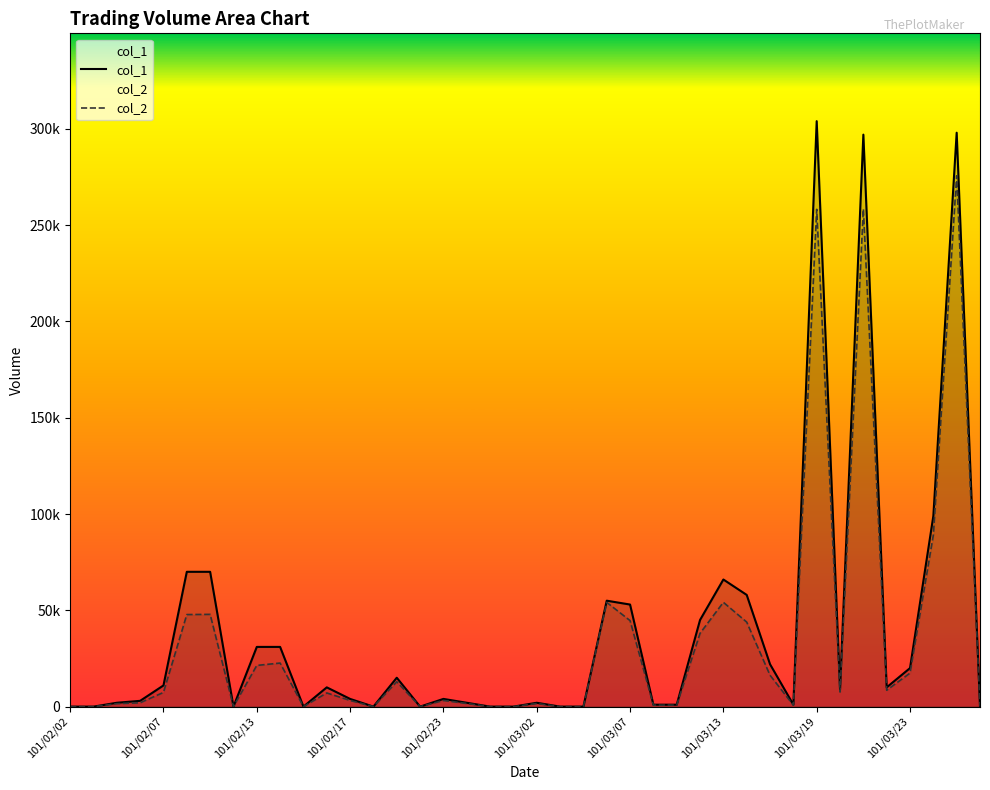

True or false: col_1 has more than 1 points higher than both neighbors.

True